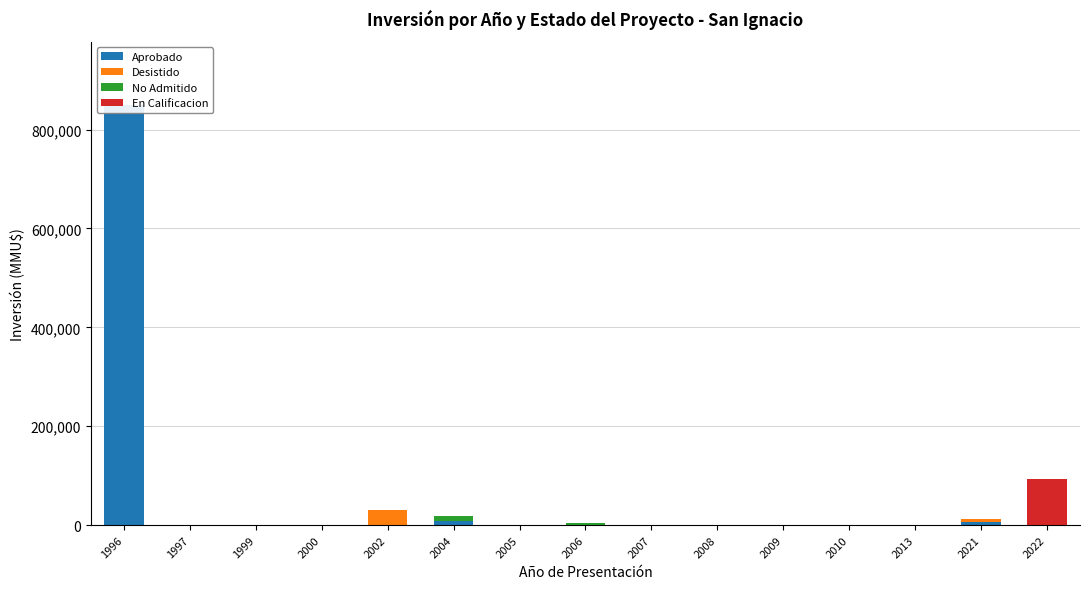

At which category does the chart reach its minimum across all series?

2005